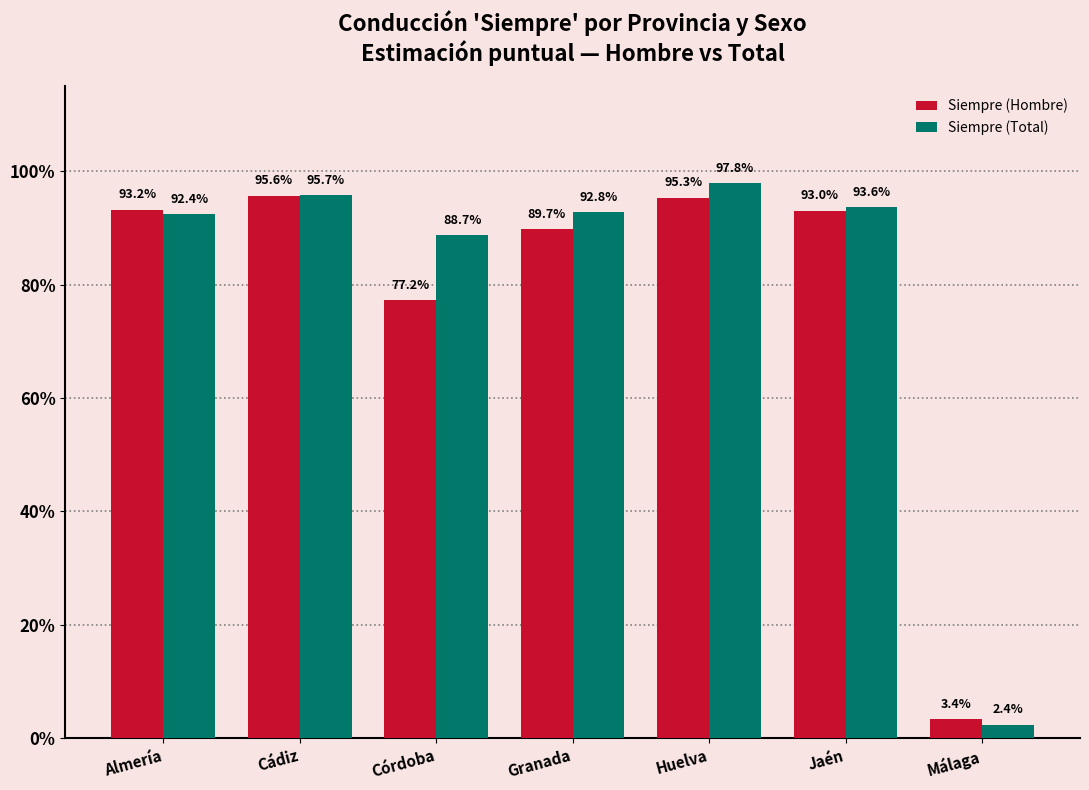

What are all the series names shown in the legend?

Siempre (Hombre), Siempre (Total)